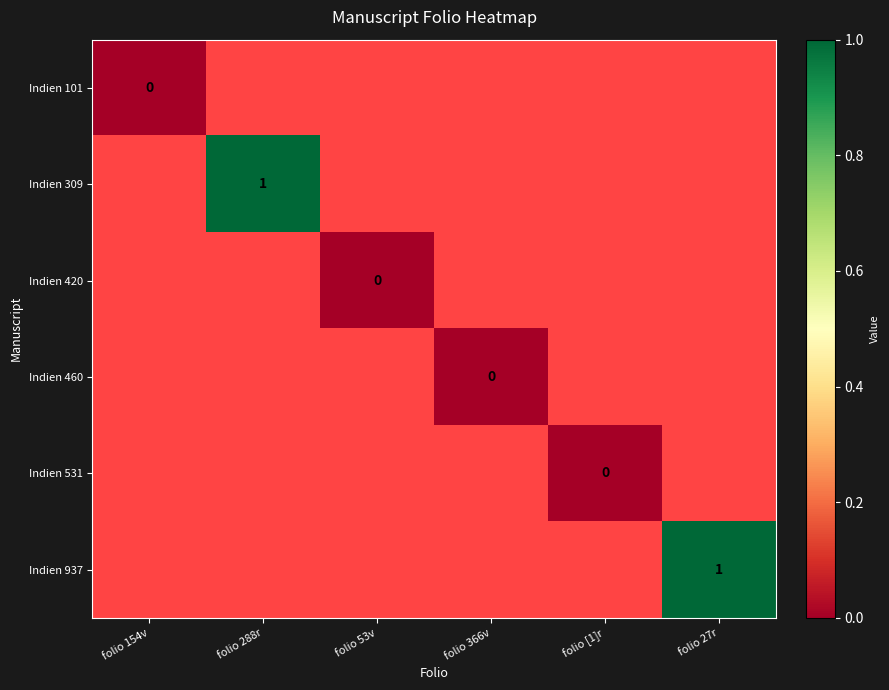

How many series are shown in this chart?

6